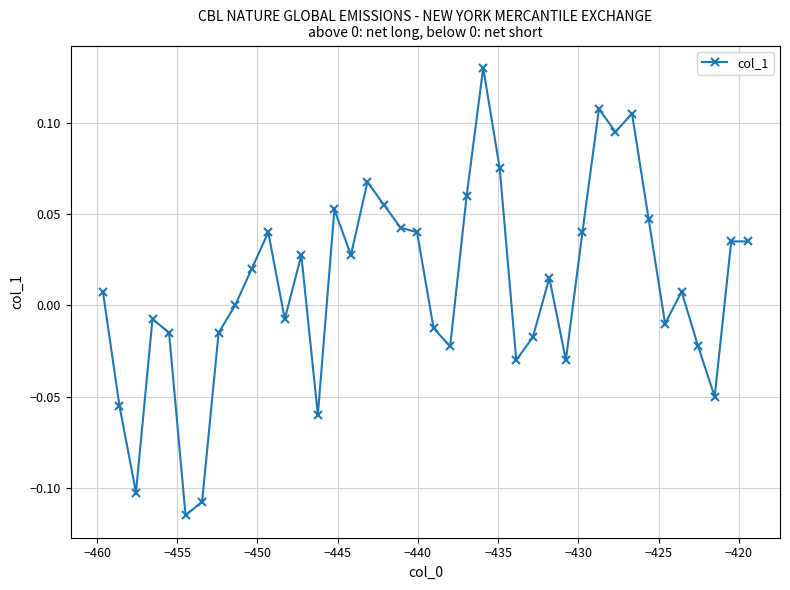

True or false: the data has more than 0 interior local peaks.

True